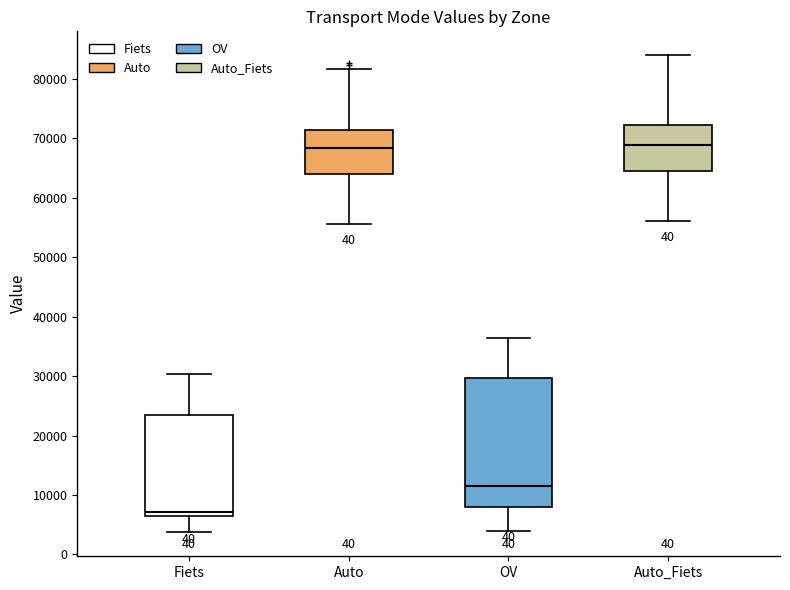

Reading left to right, read every box against the y-axis: the position of its median line, the range the box covers, and the ends of its whiskers. The values are not printed on the chart, so give them approximately, as read against the axis.

Fiets: median 7000, box 6000 to 23000, whiskers 4000 to 30000
Auto: median 68000, box 64000 to 71000, whiskers 56000 to 82000
OV: median 12000, box 8000 to 30000, whiskers 4000 to 36000
Auto_Fiets: median 69000, box 64000 to 72000, whiskers 56000 to 84000